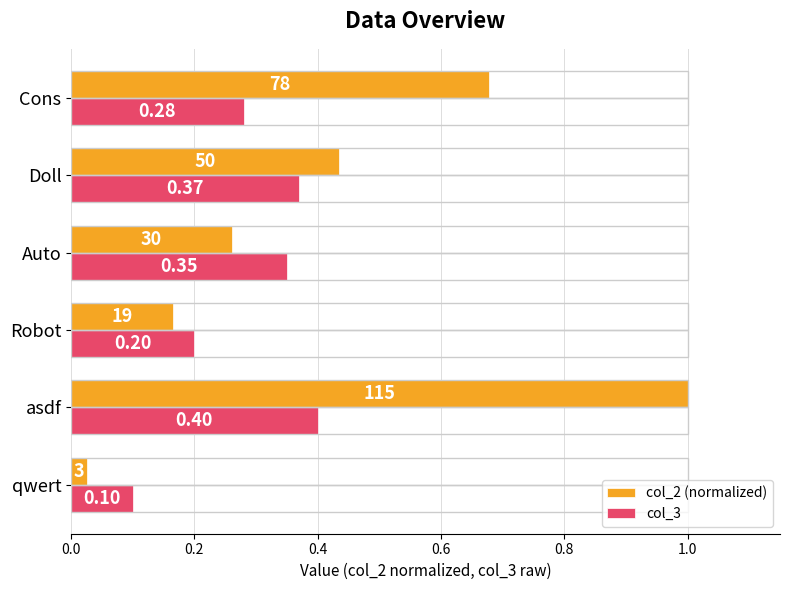

Between qwert and Cons, which series saw the biggest shift?

col_2 (normalized)